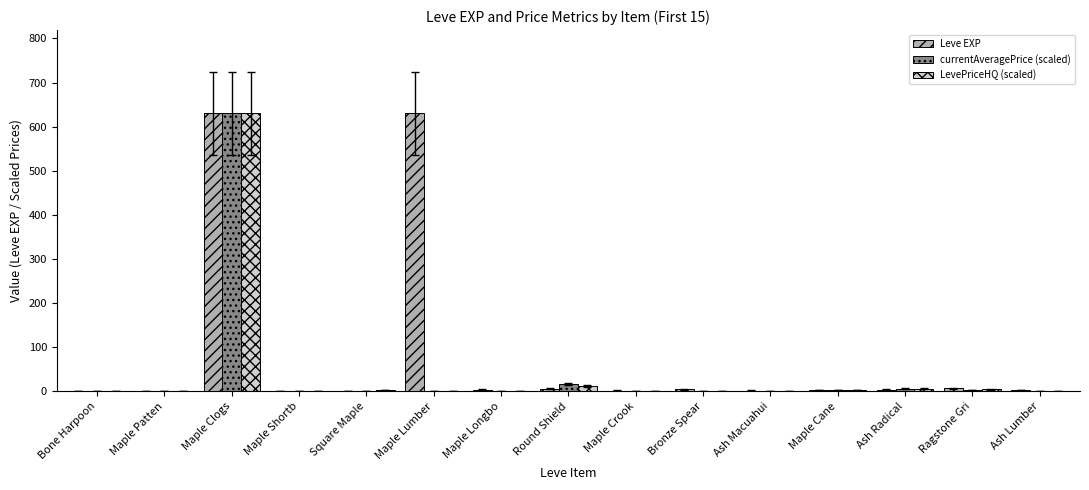

Which series has the largest total across all categories?

Leve EXP